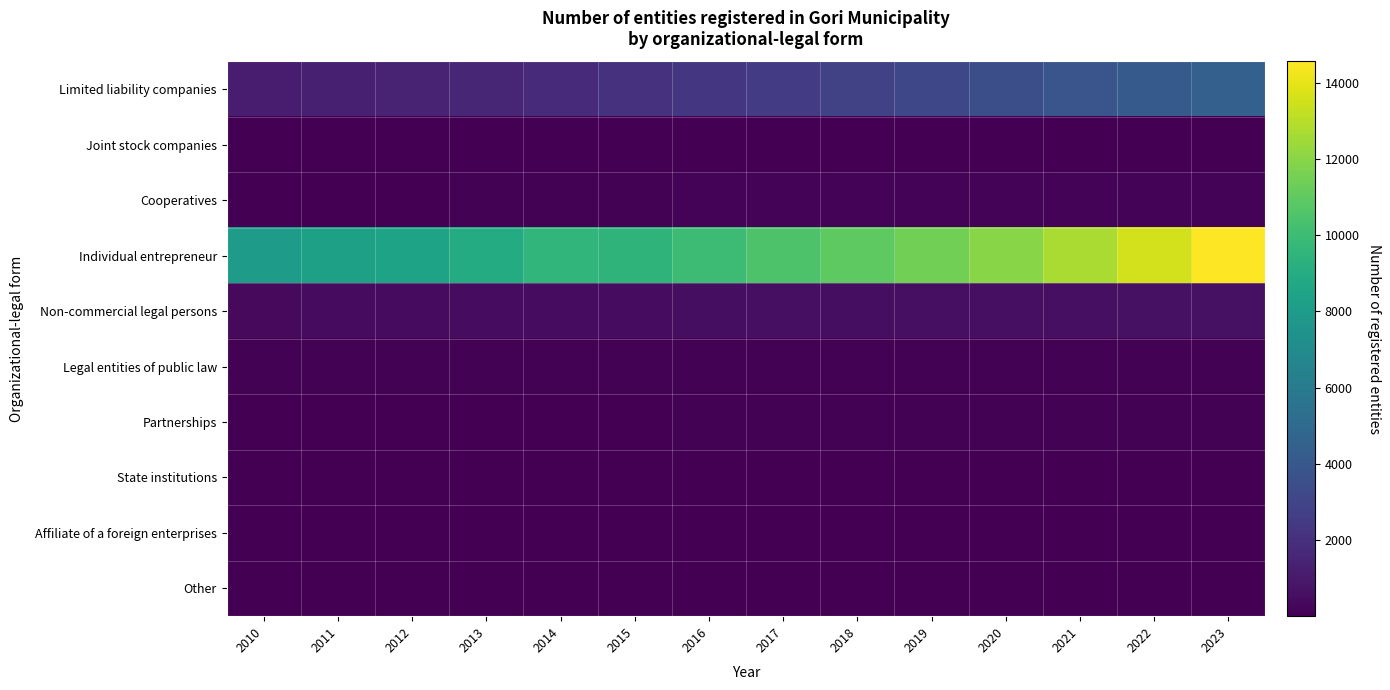

Between 2015 and 2022, which series saw the biggest shift?

Individual entrepreneur